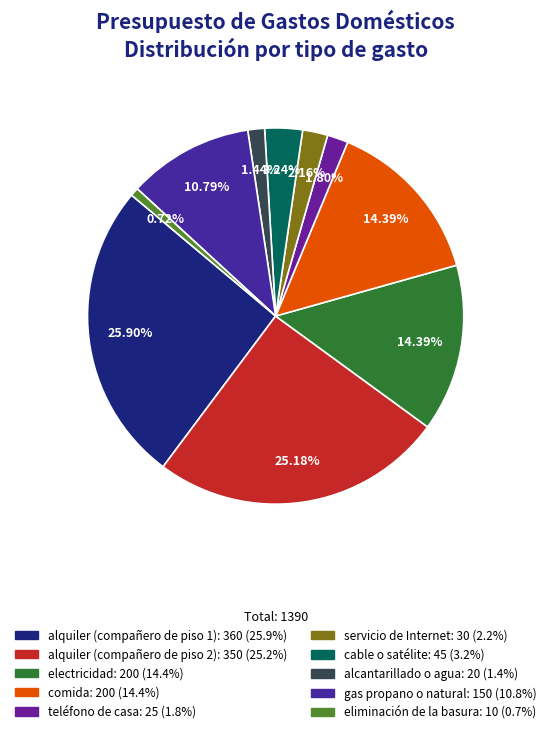

How many slices are in this pie chart?

10